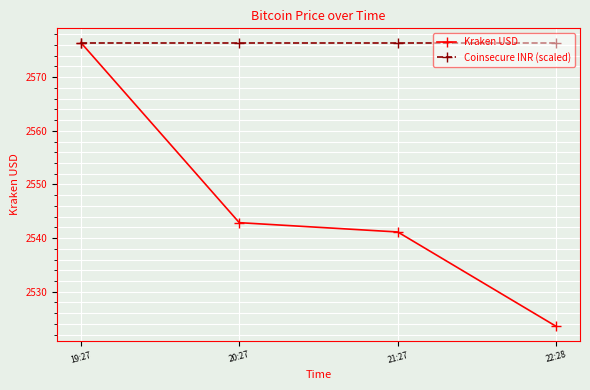

What are all the series names shown in the legend?

Kraken USD, Coinsecure INR (scaled)